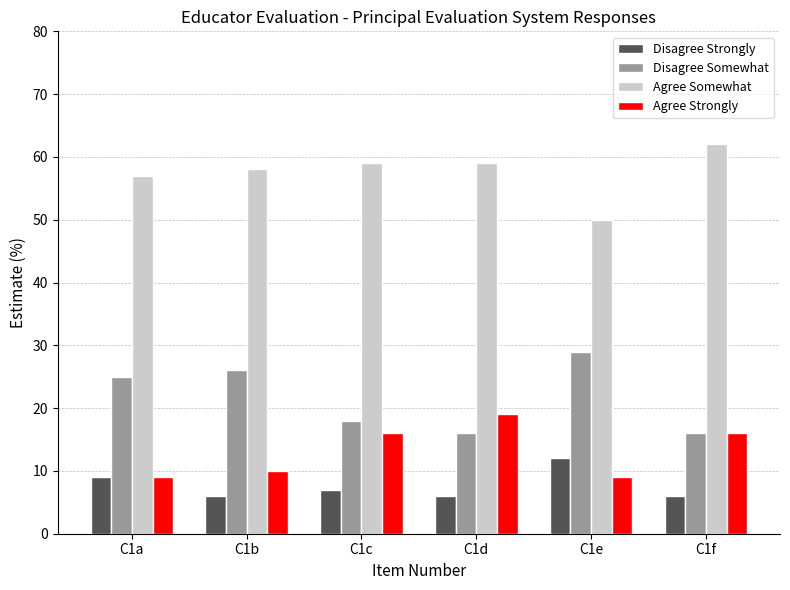

What is the spread (max minus min) of values at C1c?

52